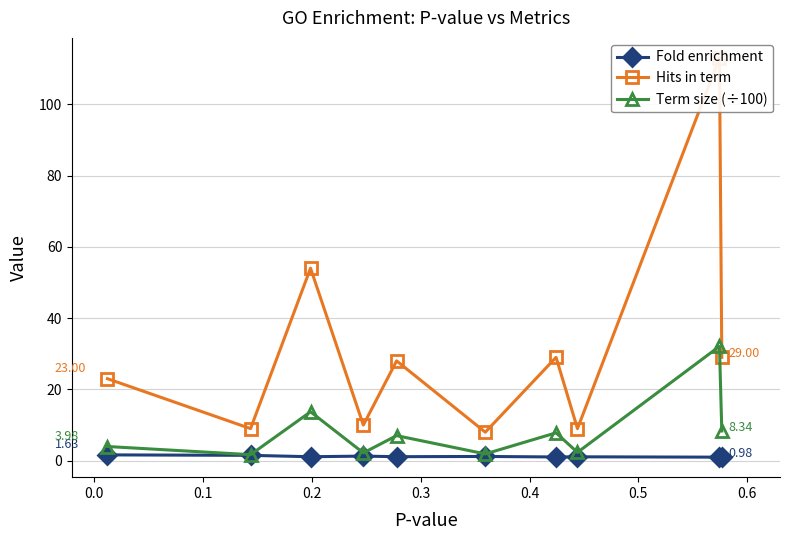

Does the chart have visible grid lines?

Yes